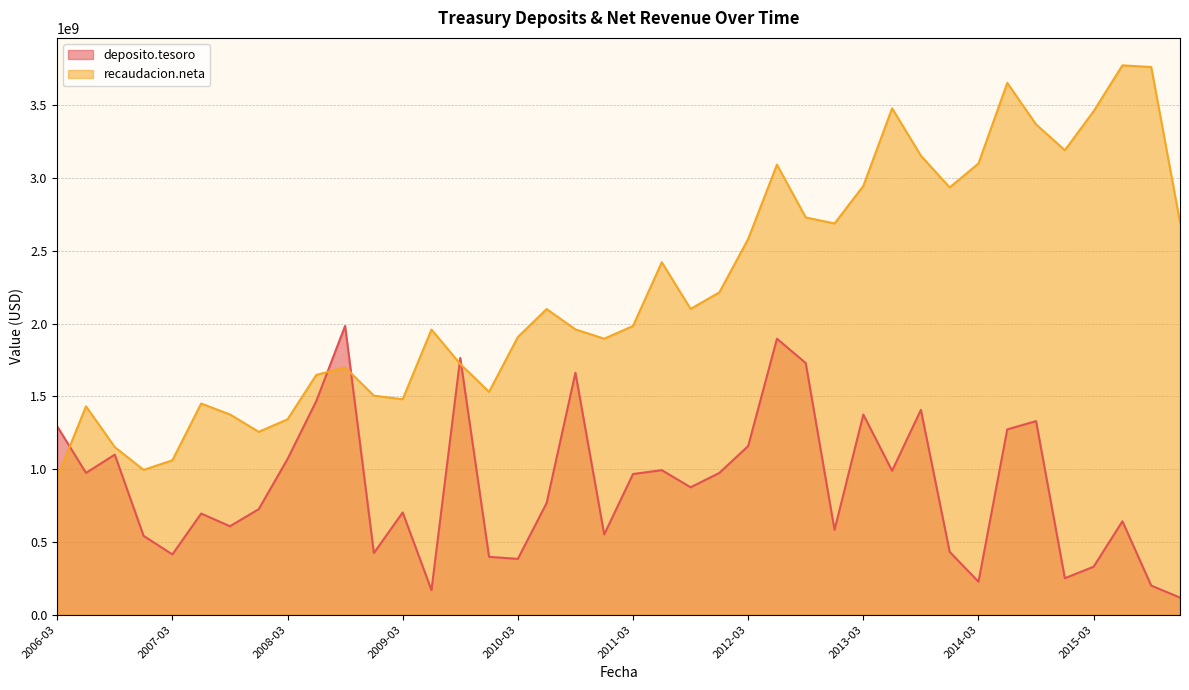

What is the total value across all series at 2015-03?

3789194222.4